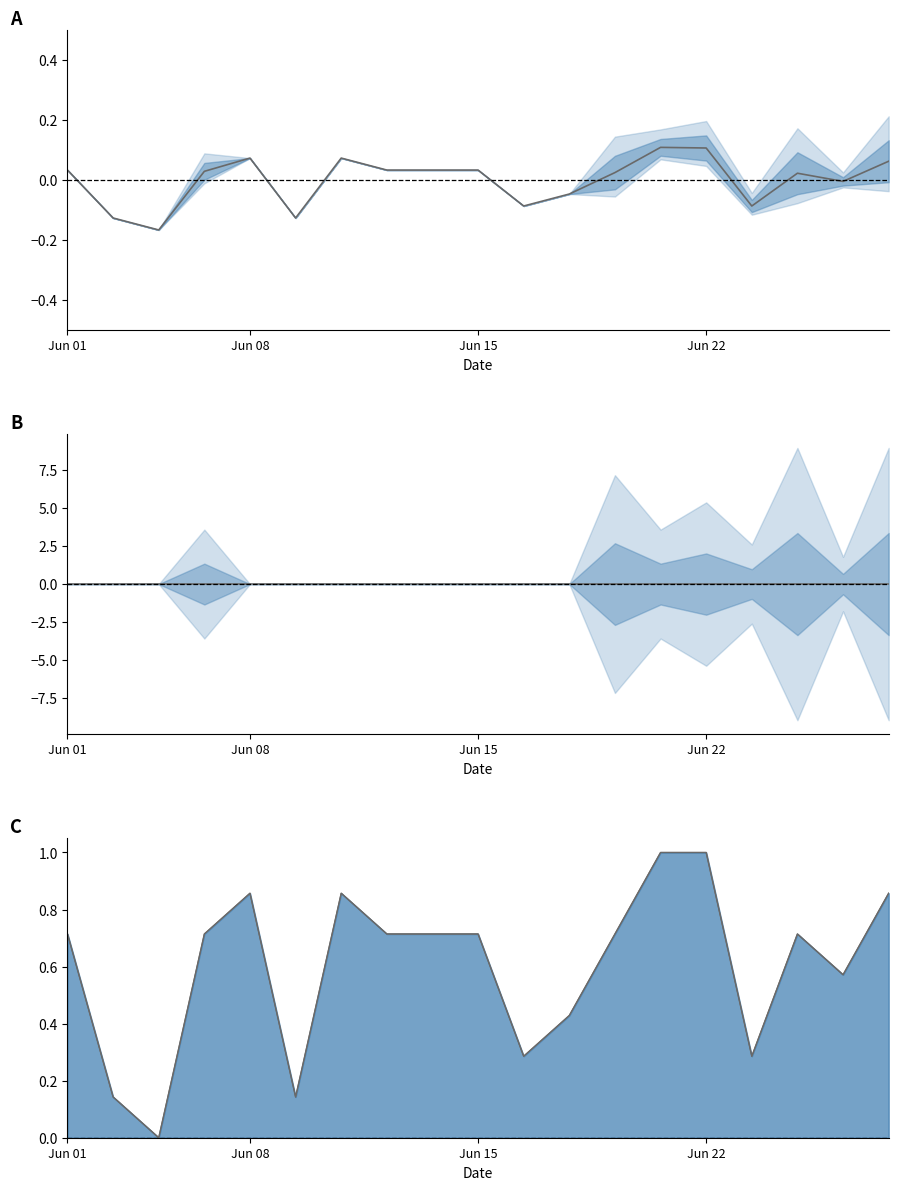

In s3 line, how many points are higher than both neighbors (excluding endpoints)?

3